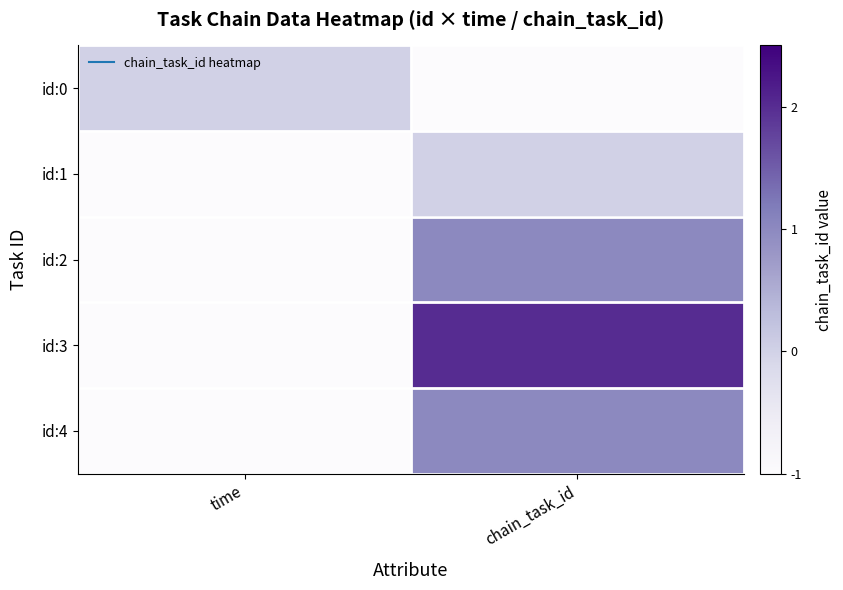

At time, list the series in order from smallest to largest.

id:1, id:2, id:3, id:4, id:0